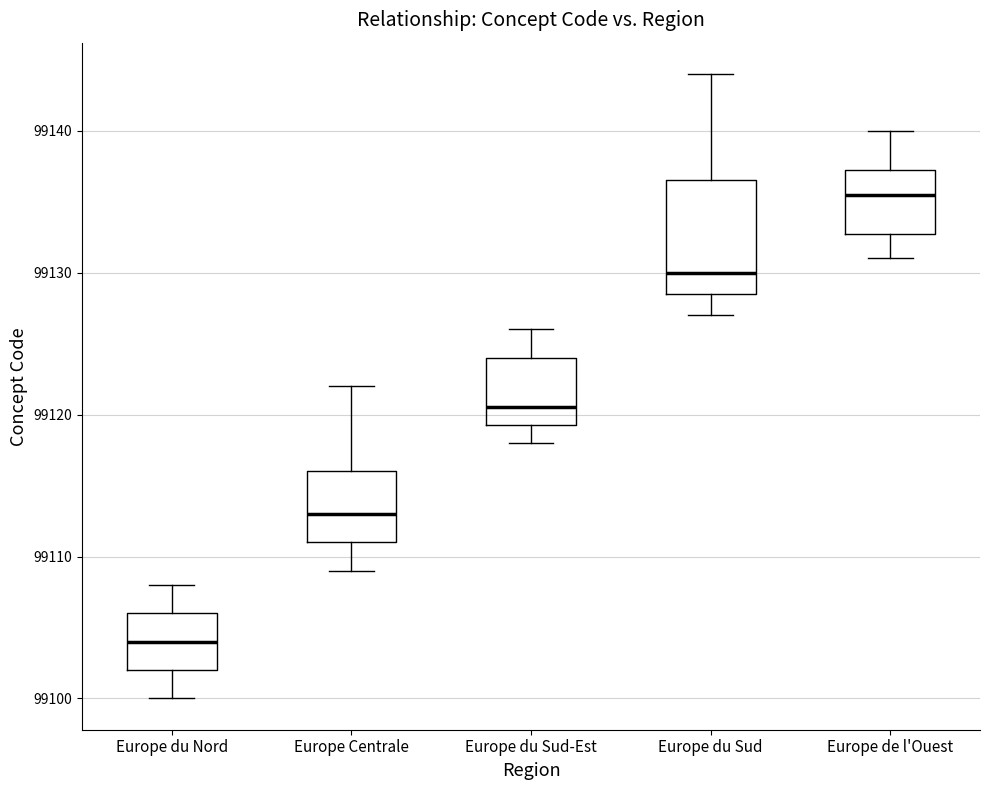

Reading left to right, transcribe this box plot: for each box, give where its median line is, the range the box spans, and where its two whiskers end, as read against the y-axis. The values are not printed on the chart, so give them approximately, as read against the axis.

Europe du Nord: median 99104, box 99102 to 99106, whiskers 99100 to 99108
Europe Centrale: median 99113, box 99111 to 99116, whiskers 99109 to 99122
Europe du Sud-Est: median 99121, box 99119 to 99124, whiskers 99118 to 99126
Europe du Sud: median 99130, box 99129 to 99137, whiskers 99127 to 99144
Europe de l'Ouest: median 99136, box 99133 to 99137, whiskers 99131 to 99140